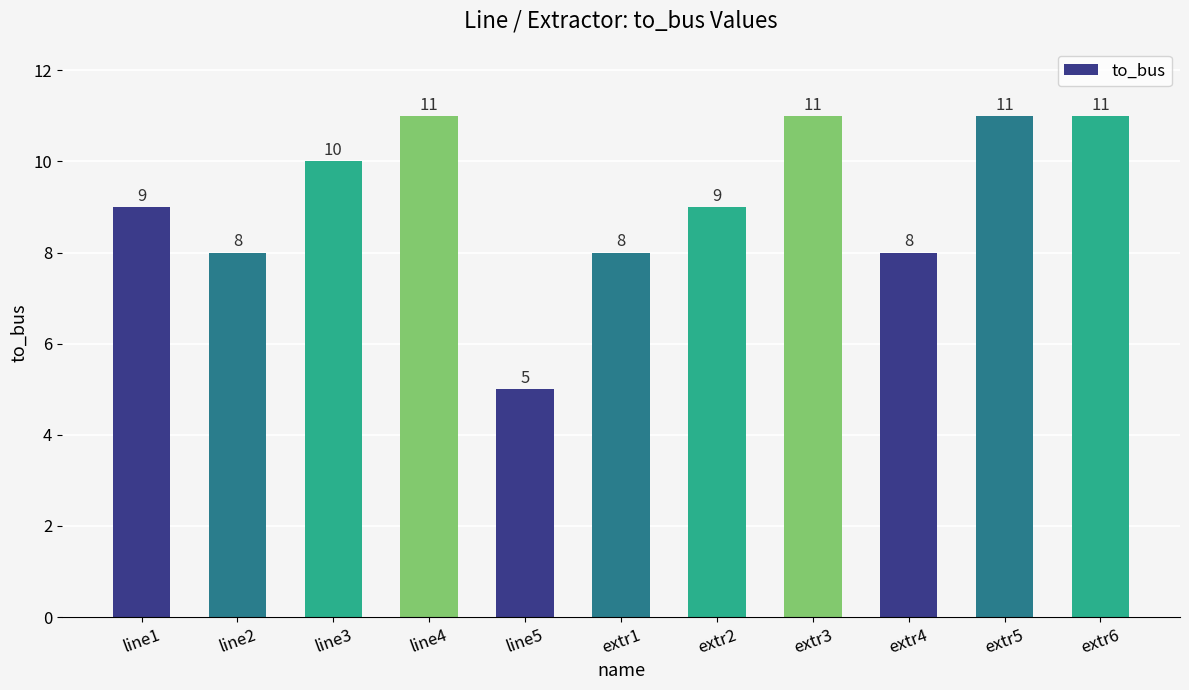

What is the label of the 7th bar from the right?

line5